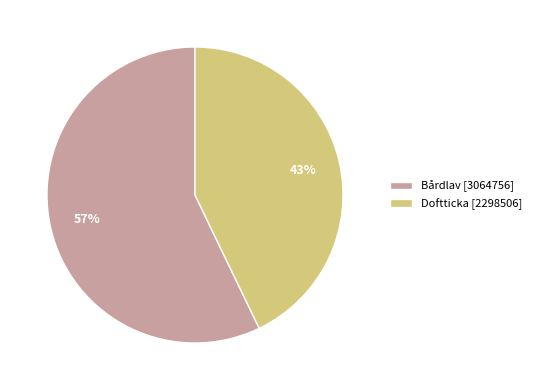

Which category has the smallest portion of the pie?

Doftticka [2298506]